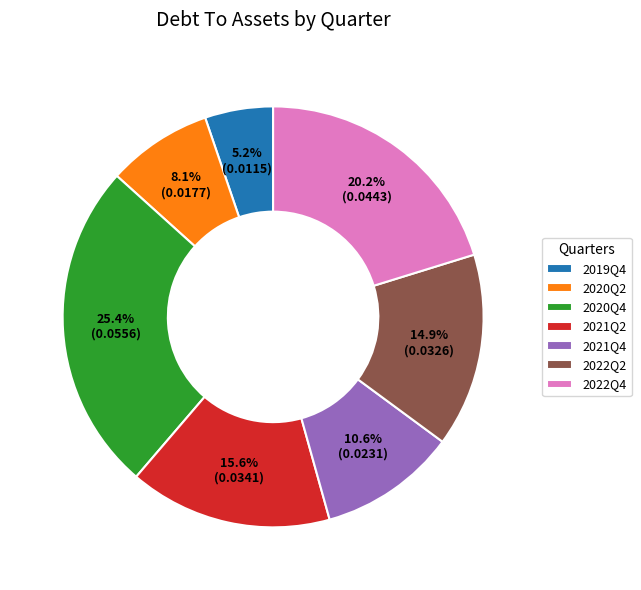

The 2021Q4 slice represents 11% of the pie. True or false?

True